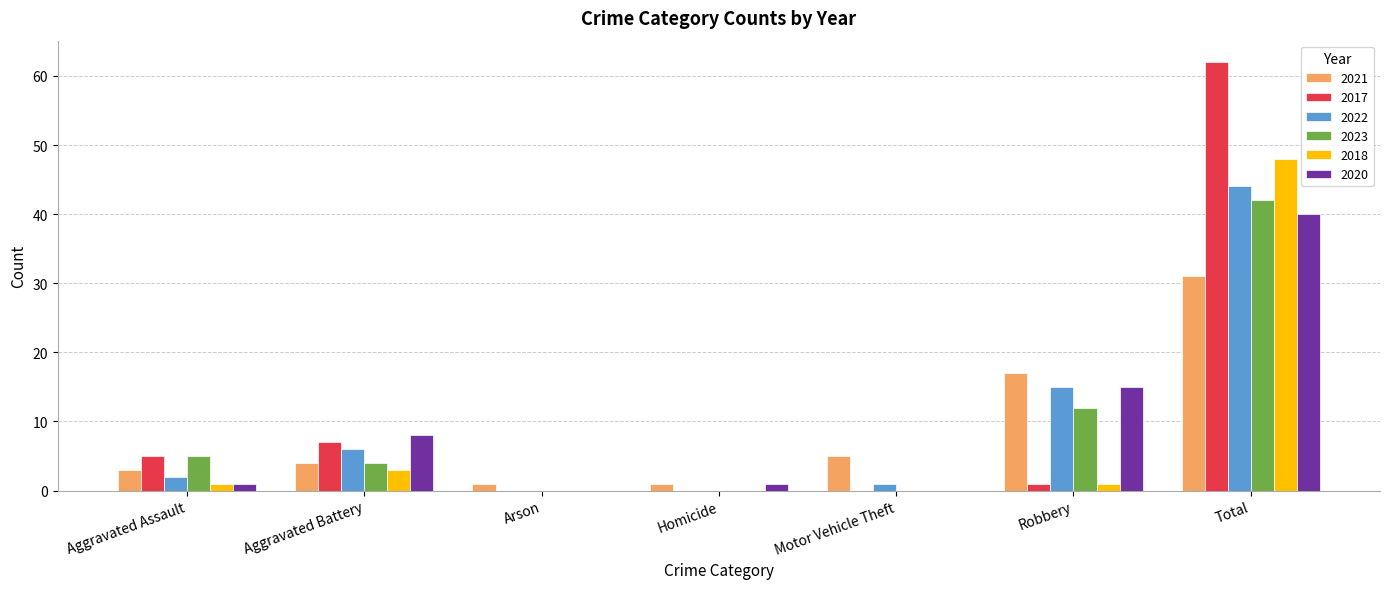

Is the value of 2020 at Aggravated Assault greater than the value of 2023 at Aggravated Battery?

No